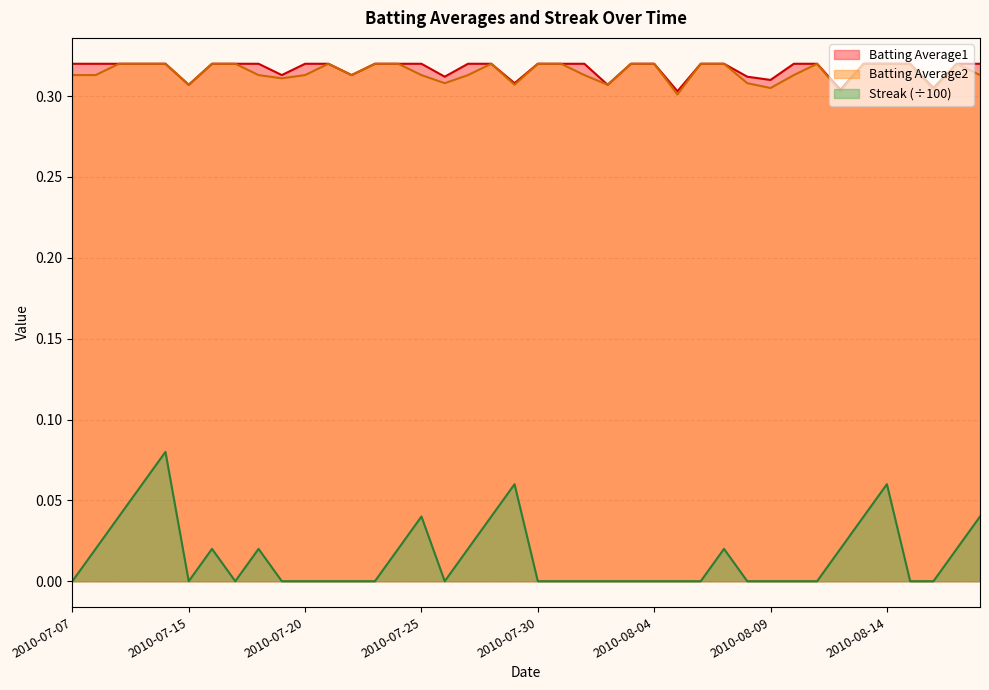

At which category does Batting Average2 reach its first local valley?

2010-07-15